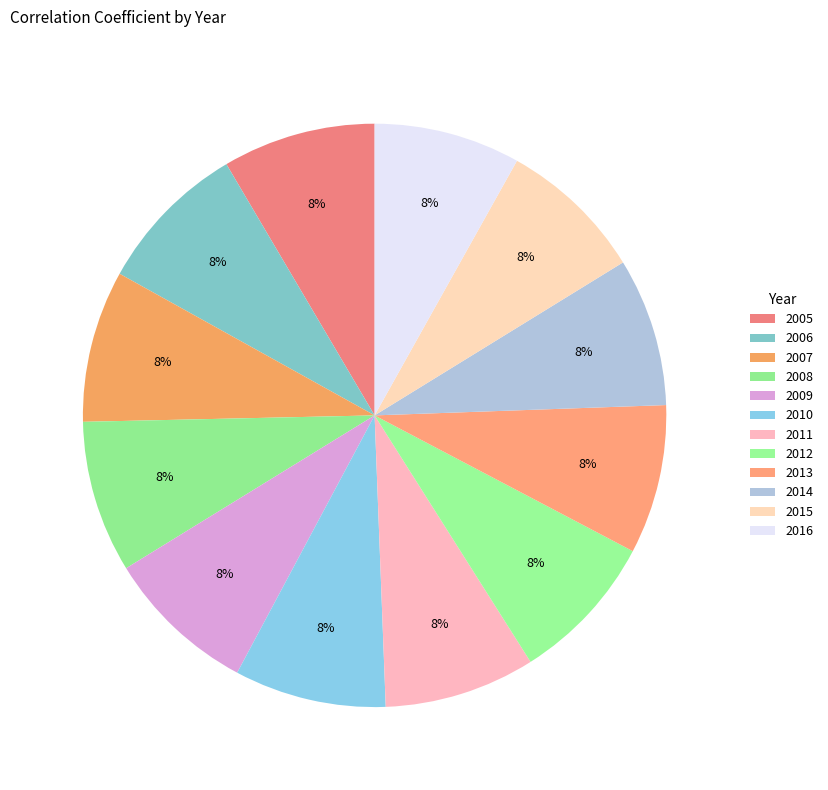

Count the number of slices in the pie.

12